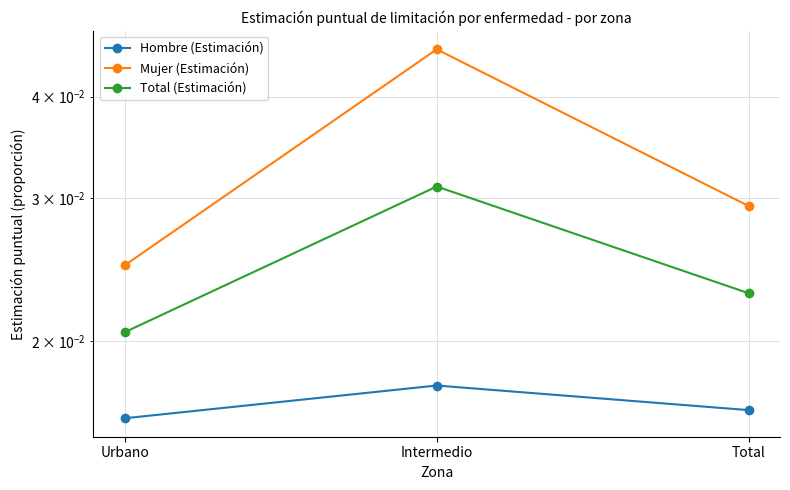

What are all the series names shown in the legend?

Hombre (Estimación), Mujer (Estimación), Total (Estimación)